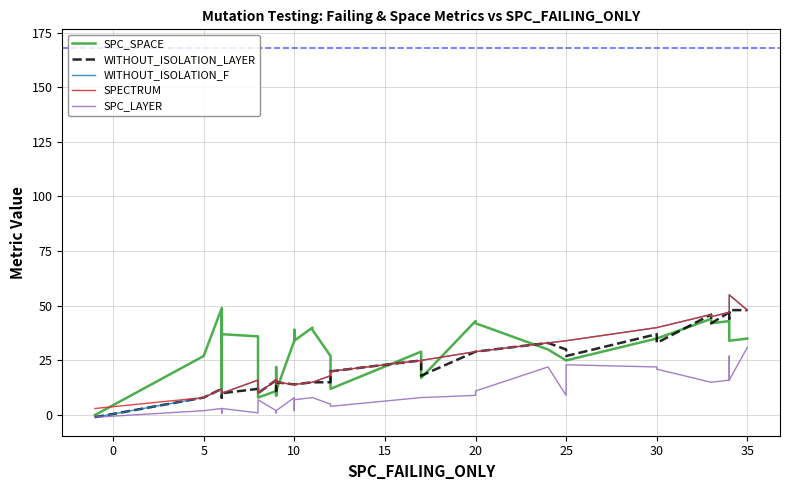

Is this an area chart (filled region under the line)?

No